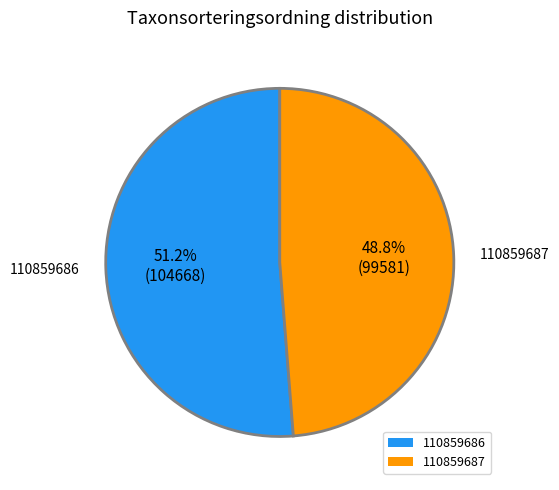

To the nearest percent, what is the difference between the largest and smallest slice percentages?

2%